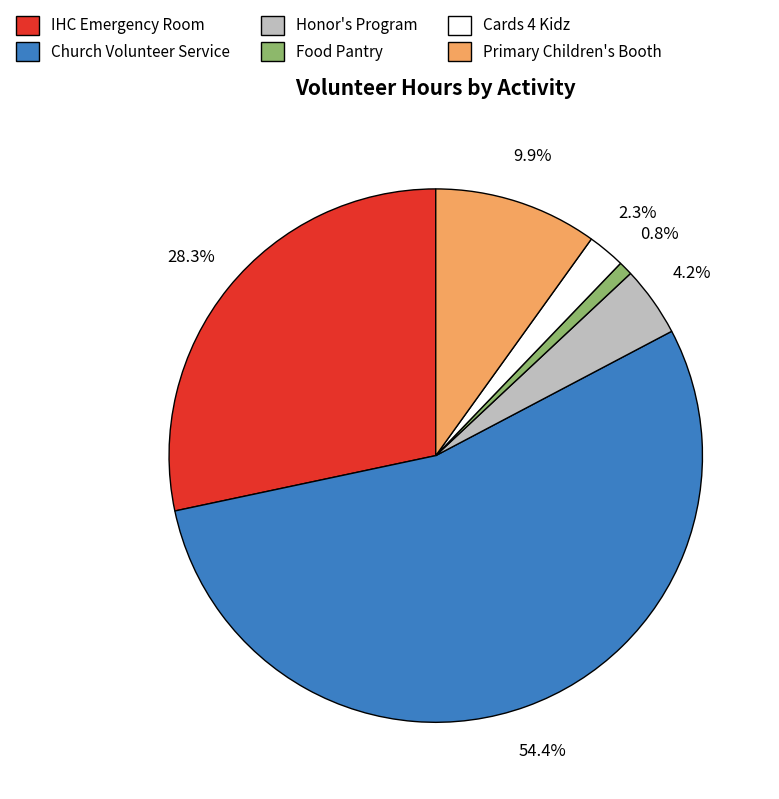

What percentage is the Honor's Program slice, to the nearest percent?

4%